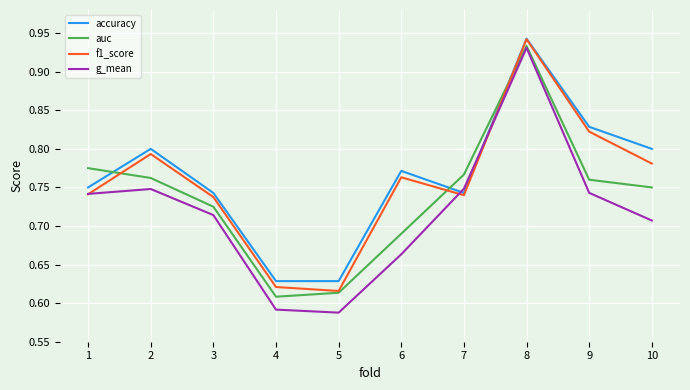

At which category does the chart reach its peak across all series?

8